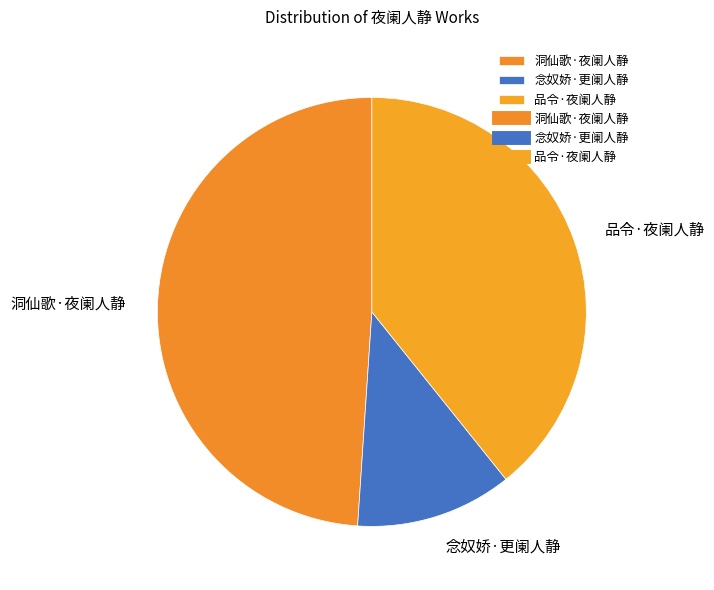

Which category has the biggest portion of the pie?

洞仙歌·夜阑人静